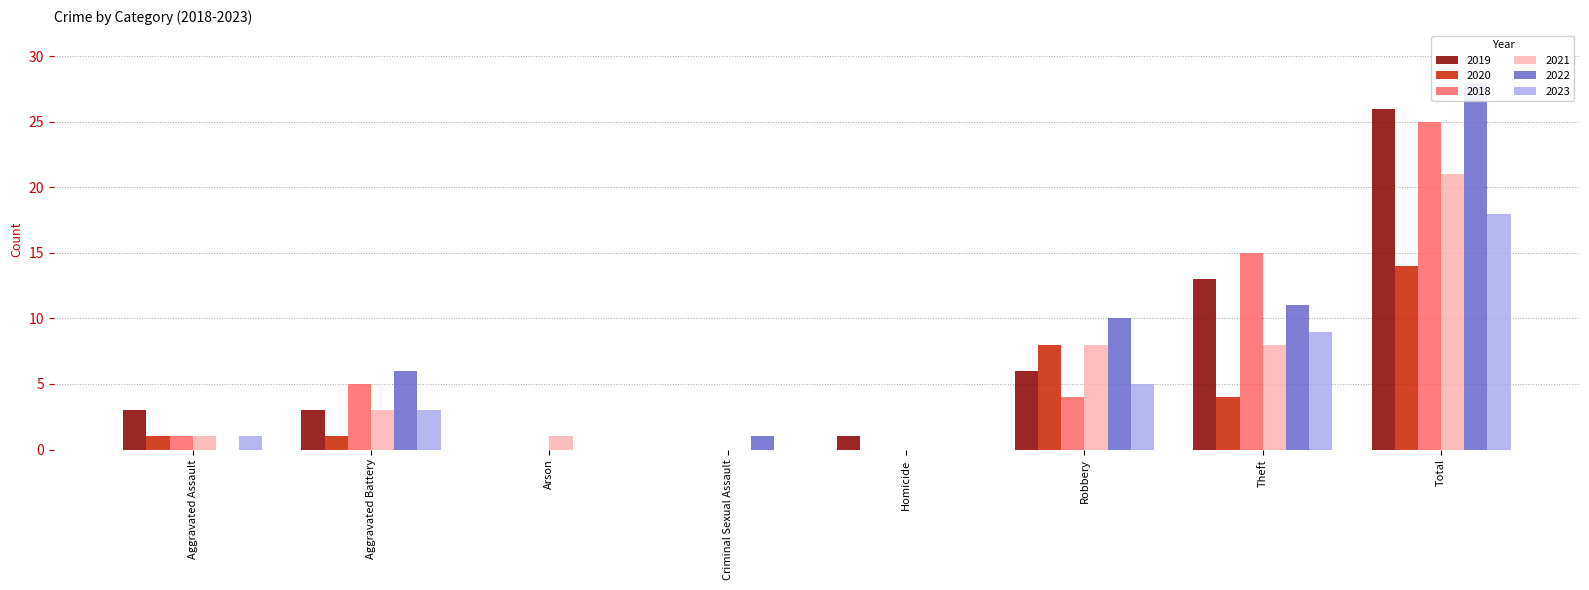

What is the difference between the 2019 values at Robbery and Criminal Sexual Assault?

6